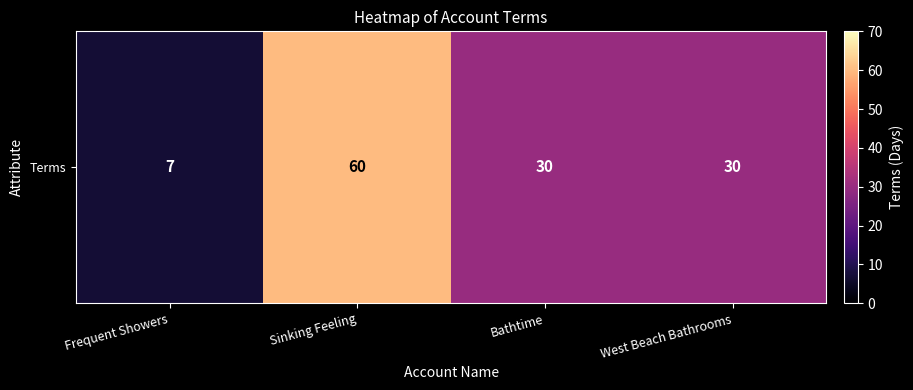

Reading left to right, what are all the values shown in this chart?

Frequent Showers=7	Sinking Feeling=60	Bathtime=30	West Beach Bathrooms=30